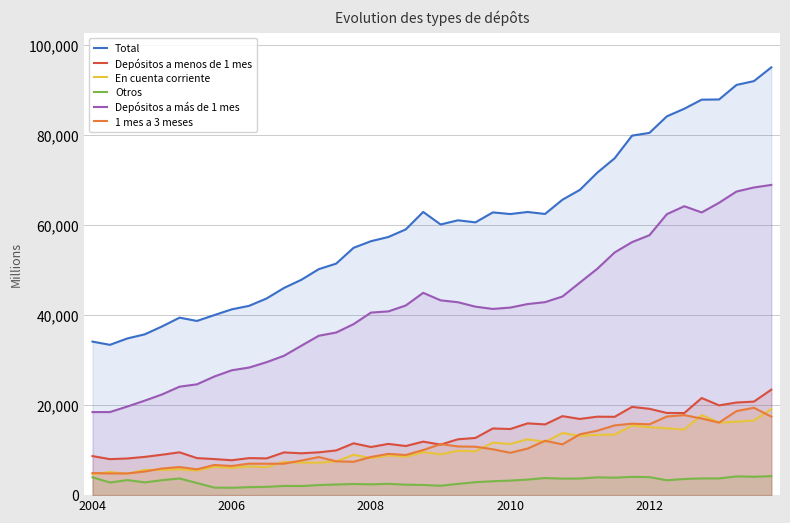

Rank the series at 26 from highest to lowest value.

Total, Depósitos a más de 1 mes, Depósitos a menos de 1 mes, 1 mes a 3 meses, En cuenta corriente, Otros